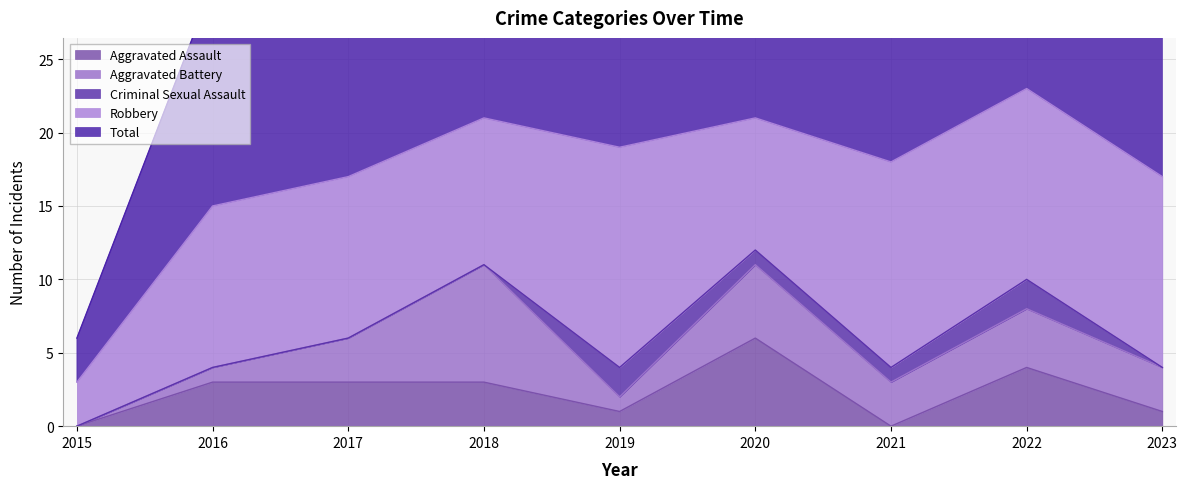

Reading right to left, what are all the values shown in this chart?

Aggravated Assault: 2023=1	2022=4	2021=0	2020=6	2019=1	2018=3	2017=3	2016=3	2015=0
Aggravated Battery: 2023=3	2022=4	2021=3	2020=5	2019=1	2018=8	2017=3	2016=1	2015=0
Criminal Sexual Assault: 2023=0	2022=2	2021=1	2020=1	2019=2	2018=0	2017=0	2016=0	2015=0
Robbery: 2023=13	2022=13	2021=14	2020=9	2019=15	2018=10	2017=11	2016=11	2015=3
Total: 2023=17	2022=23	2021=18	2020=21	2019=20	2018=21	2017=17	2016=15	2015=3